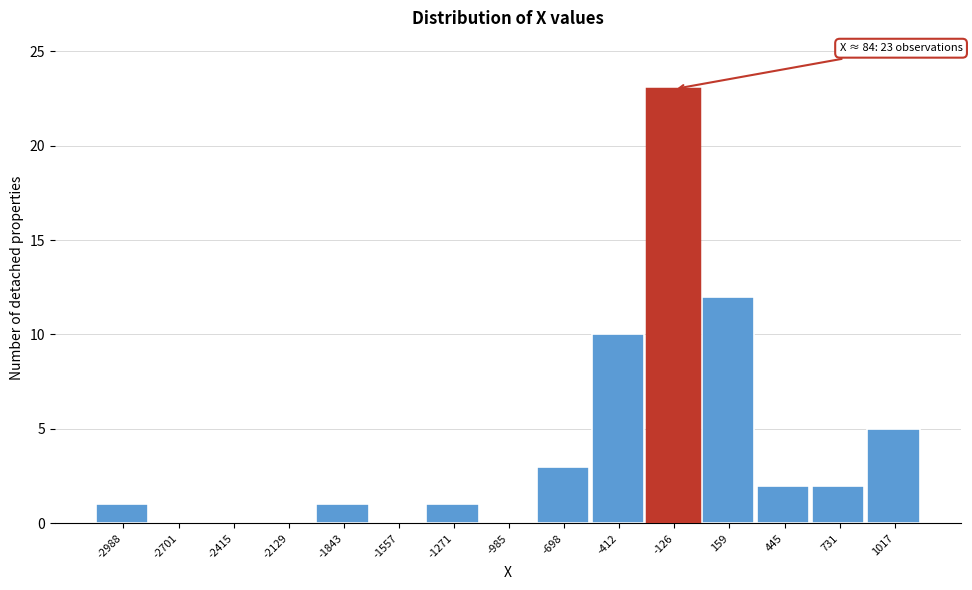

The value at 159 is 12. True or false?

True